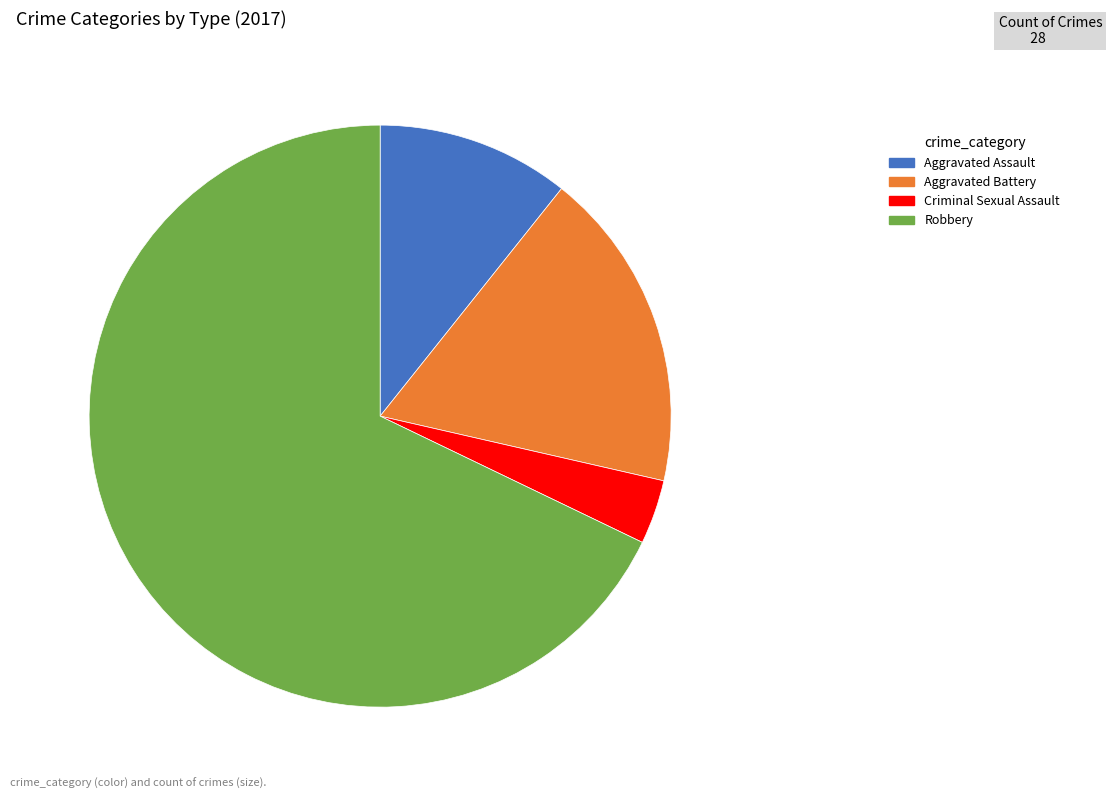

Which has a higher value, Aggravated Battery or Robbery?

Robbery